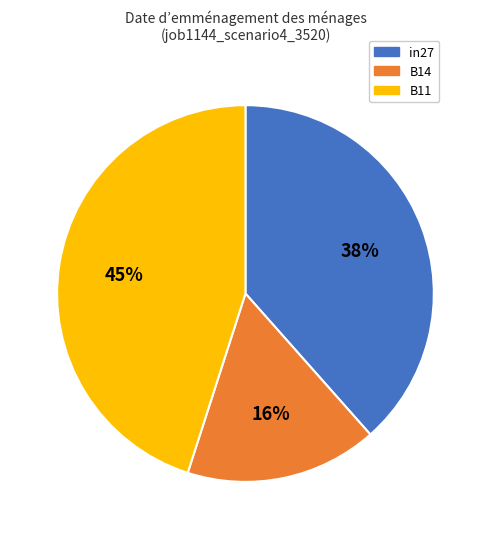

Which slice is the largest?

B11